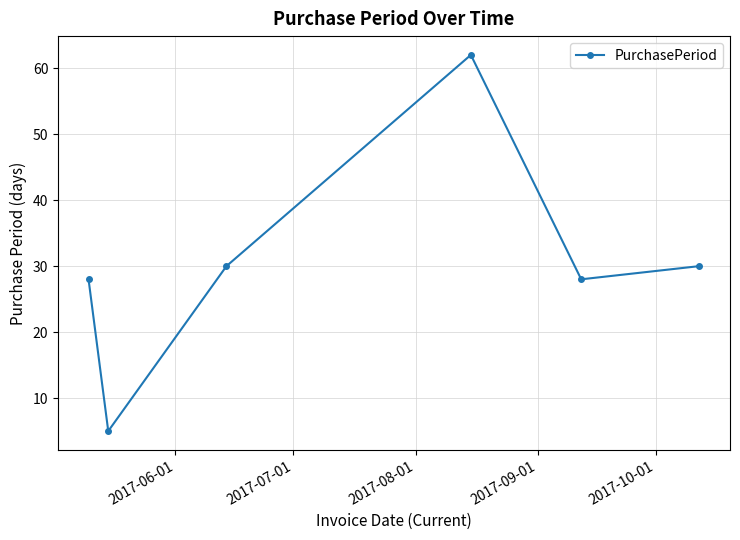

What is the greatest value displayed?

62